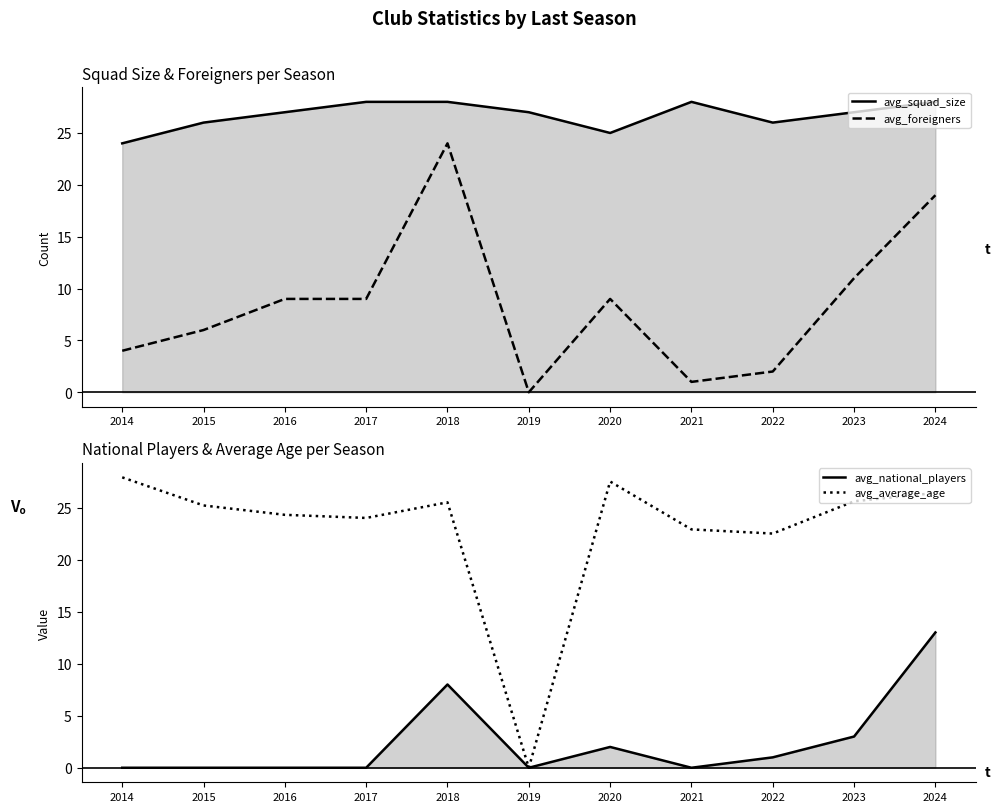

What is the value of the avg_foreigners point at the 9th from the left?

2.0